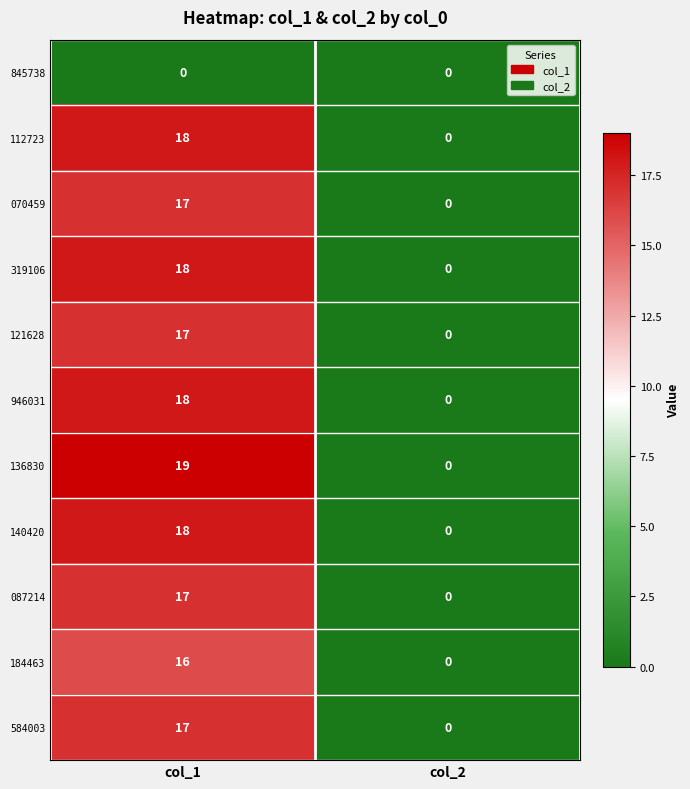

What is the total value across all series at col_1?

175